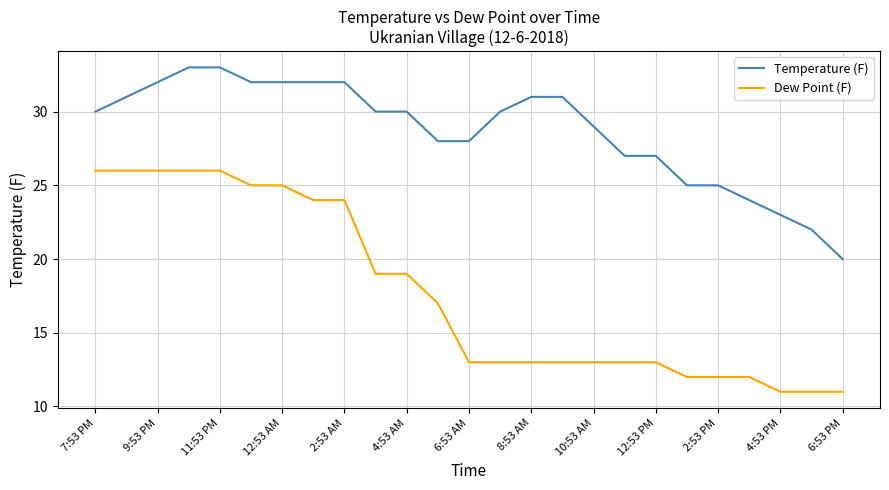

What is the highest value of the Dew Point (F) series?

26